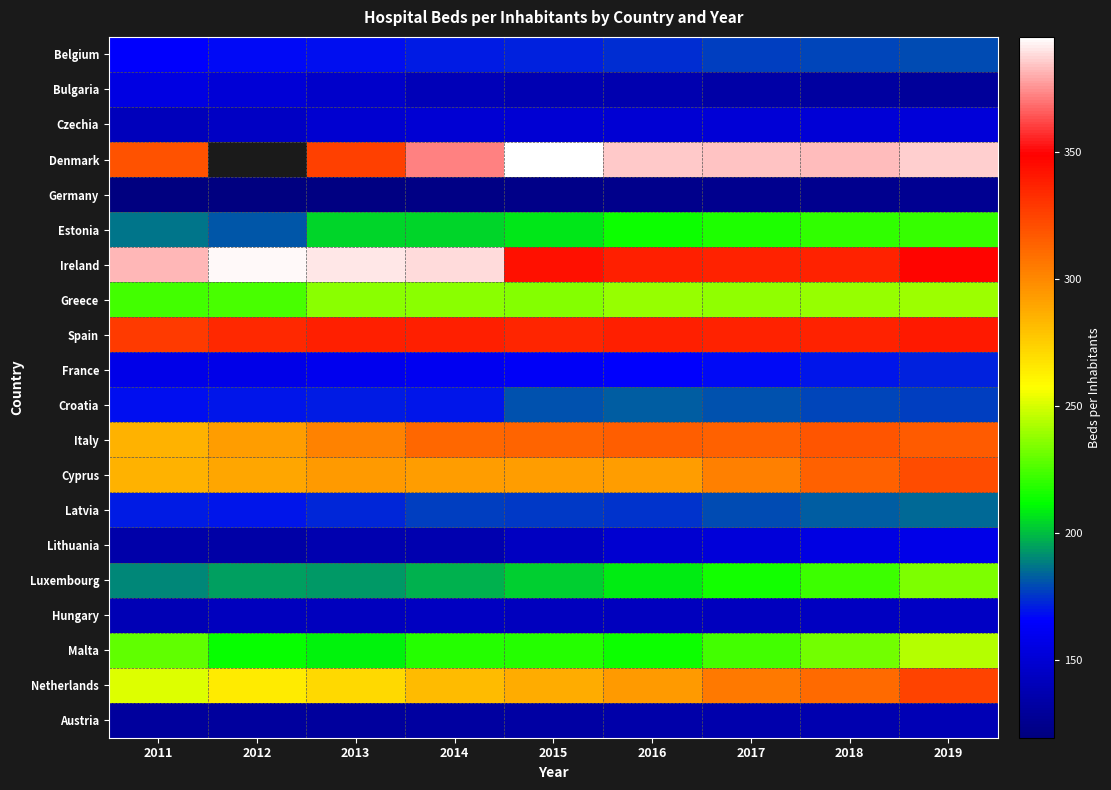

Is it true that Cyprus equals 149.9 at 2018?

False